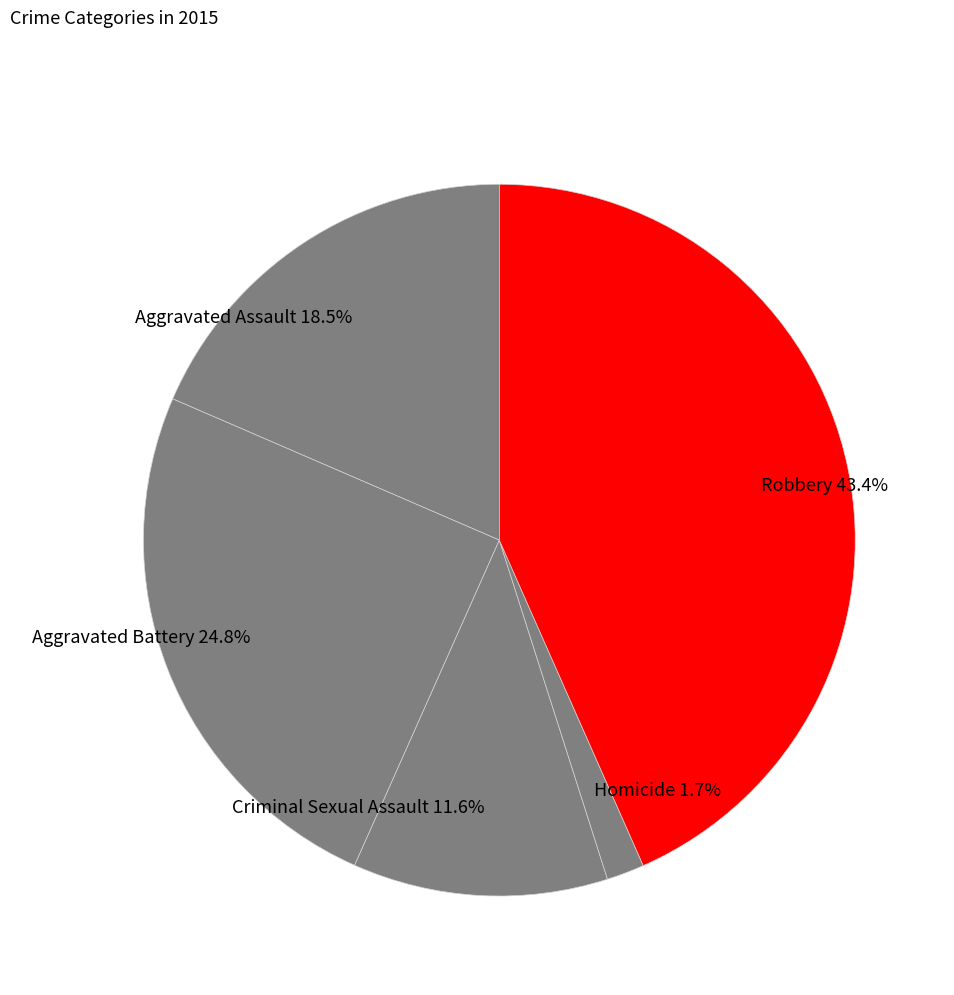

Is the sum of Robbery and Aggravated Battery greater than half?

Yes